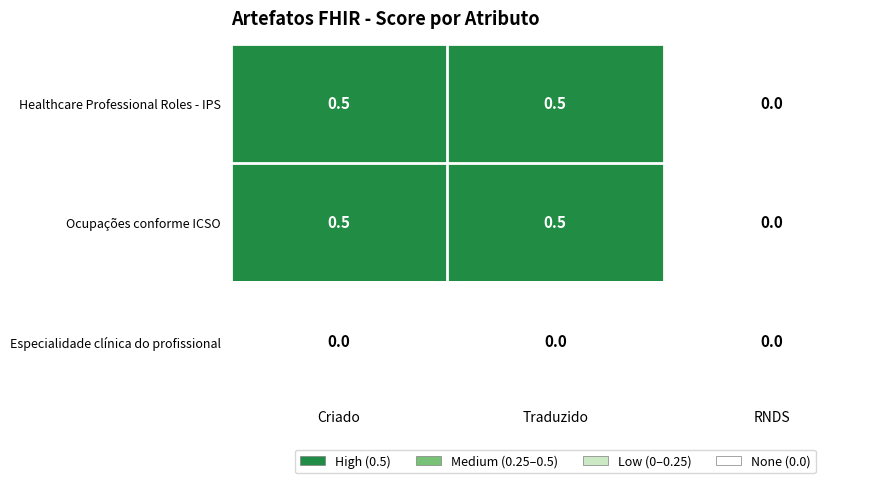

Reading left to right, what are all the values shown in this chart?

Healthcare Professional Roles - IPS: 0.5	0.5	0.0
Ocupações conforme ICSO: 0.5	0.5	0.0
Especialidade clínica do profissional: 0.0	0.0	0.0